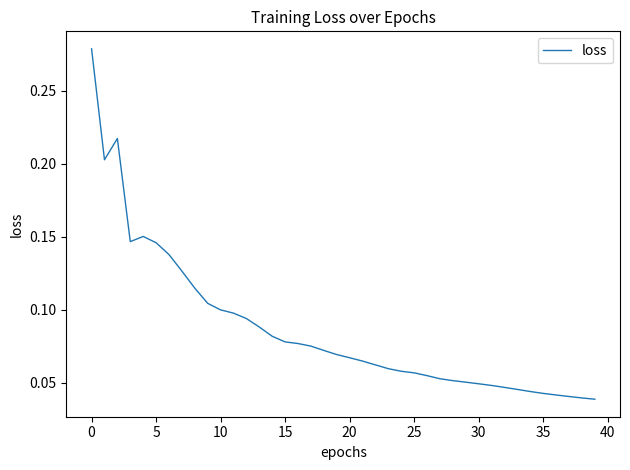

Does the chart have visible grid lines?

No